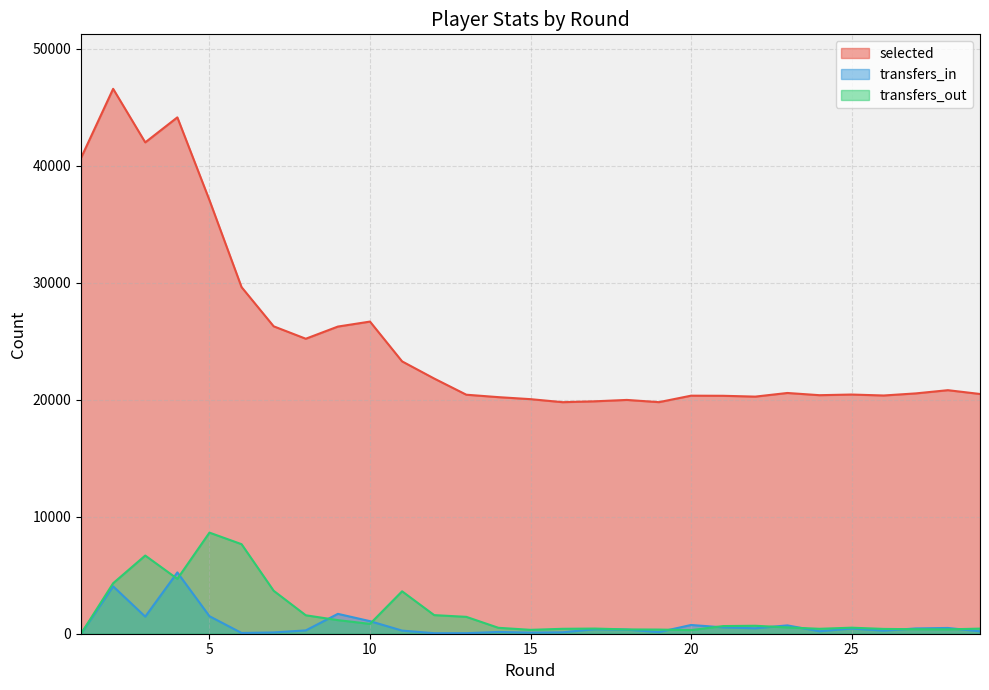

The value of selected at 20 is 20355. True or false?

True